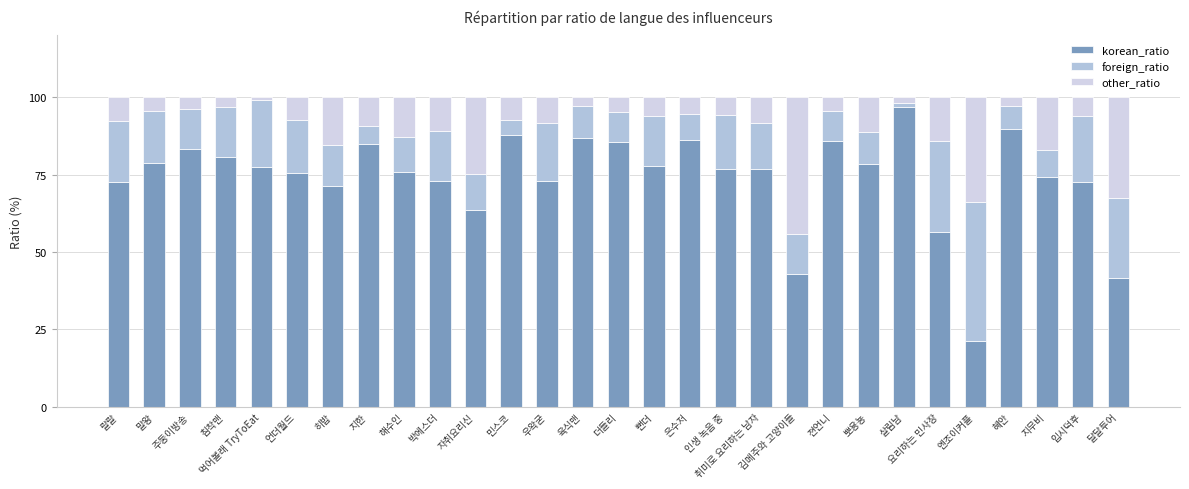

Which series changed the most between 말왕 and 육식맨?

korean_ratio